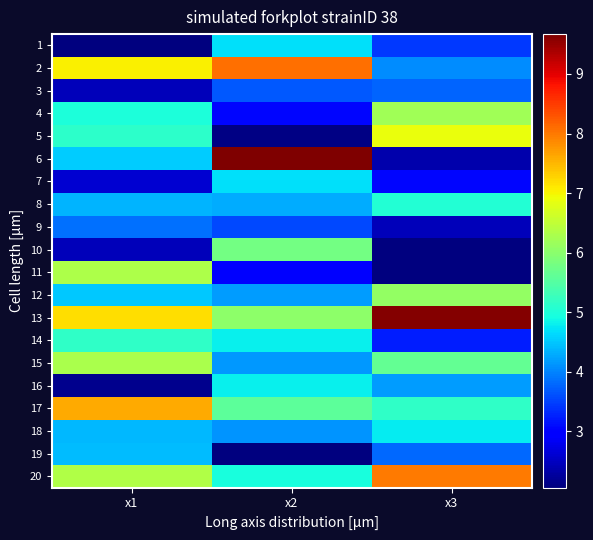

Count the number of categories in the chart.

3